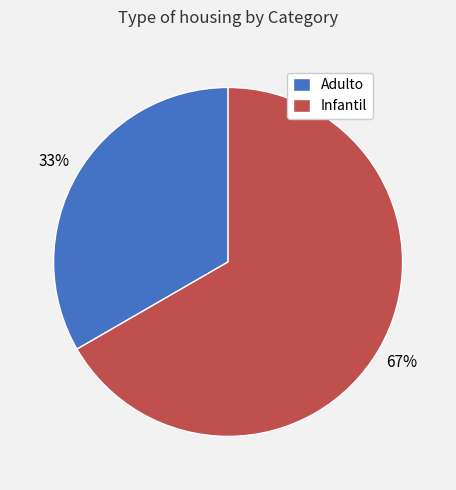

Is it true that Infantil is 75% of the pie?

False